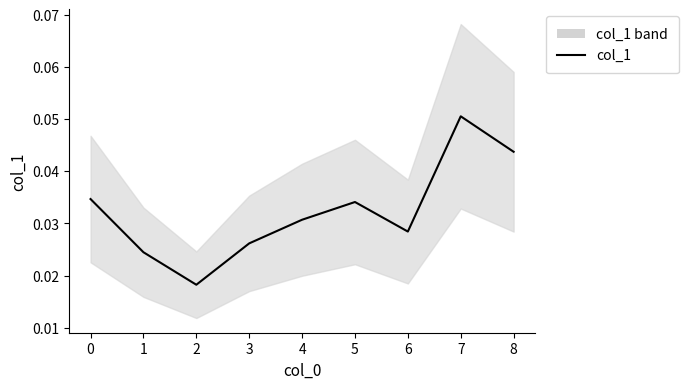

True or false: the data has more than 2 interior local peaks.

False